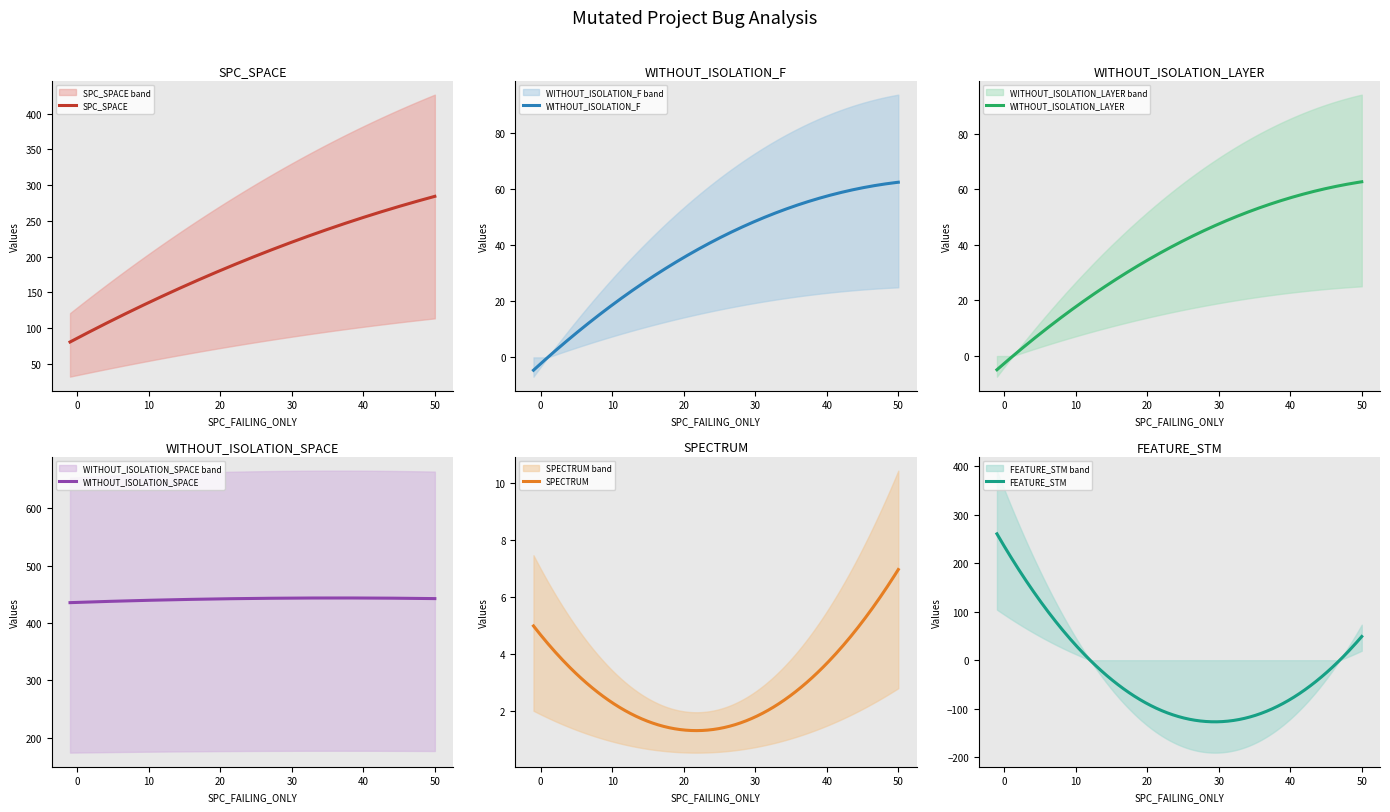

Count the SPECTRUM values in the range 1 to 6.

9